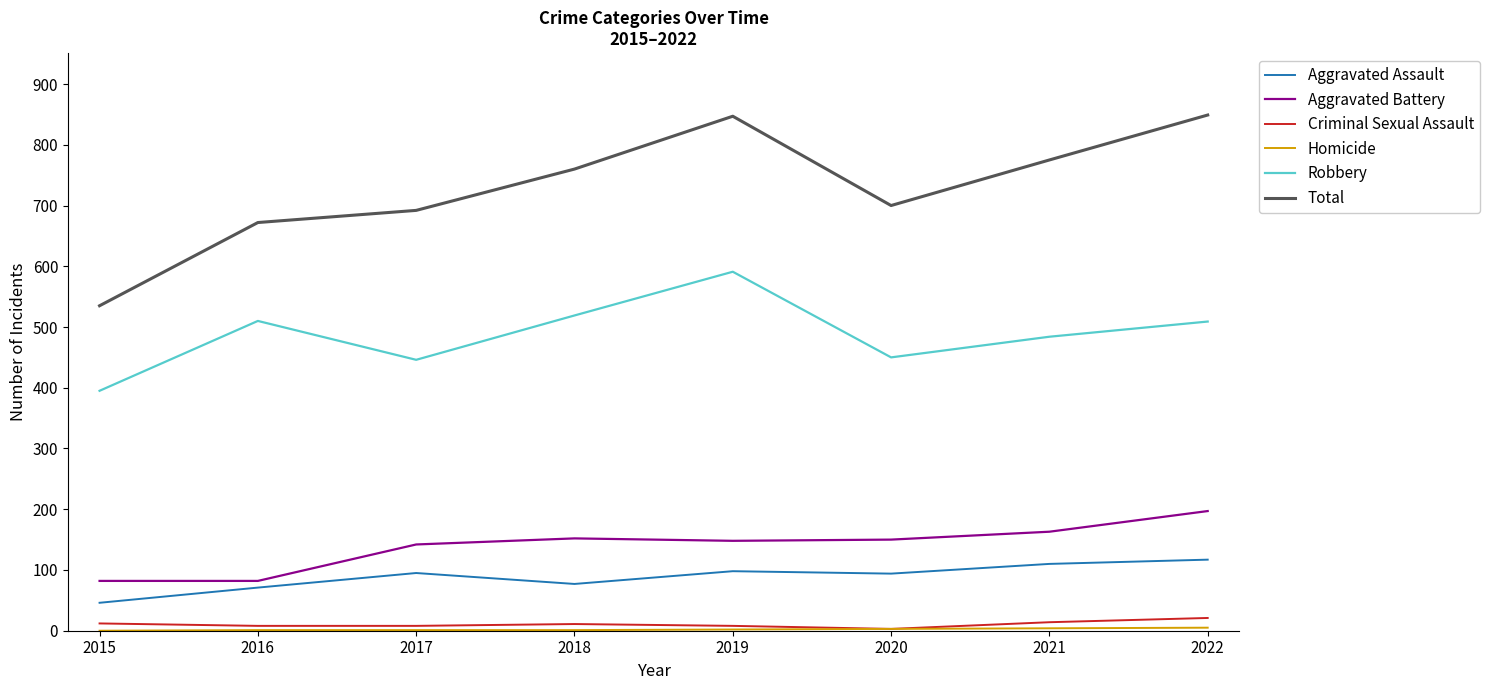

How many interior local peaks does the Robbery series have?

2